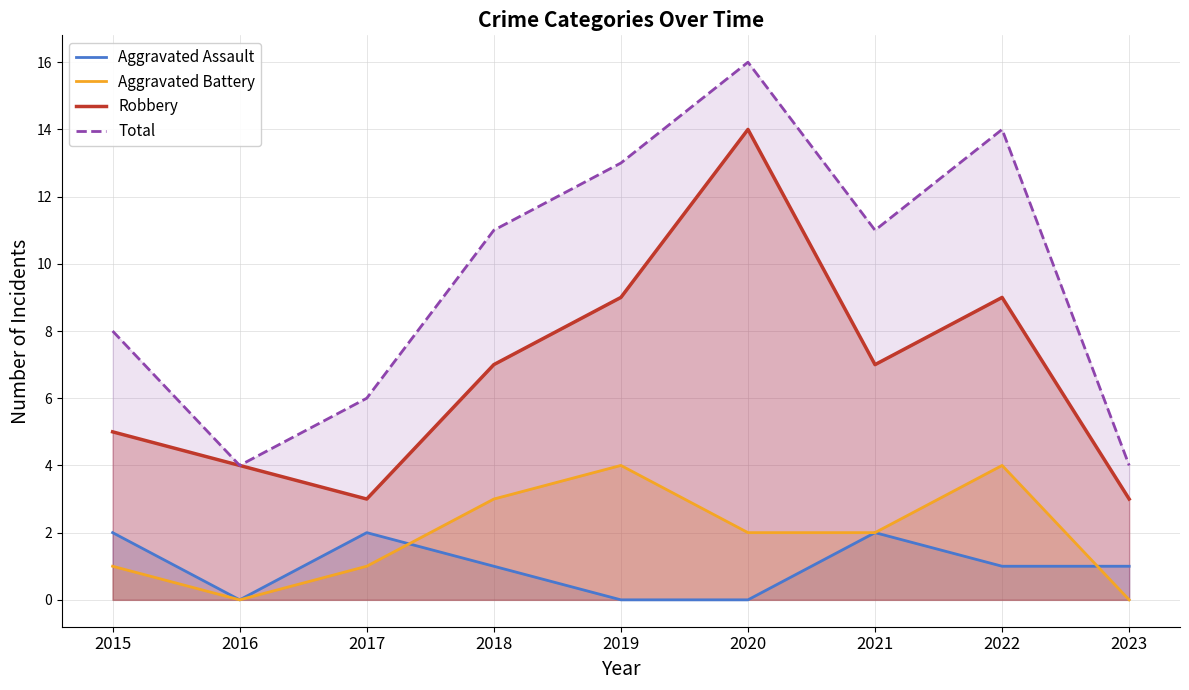

In Robbery, how many points are higher than both neighbors (excluding endpoints)?

2